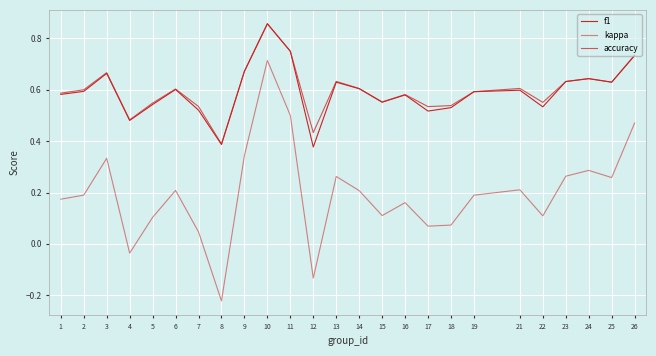

Which series changed the most between 2 and 26?

kappa